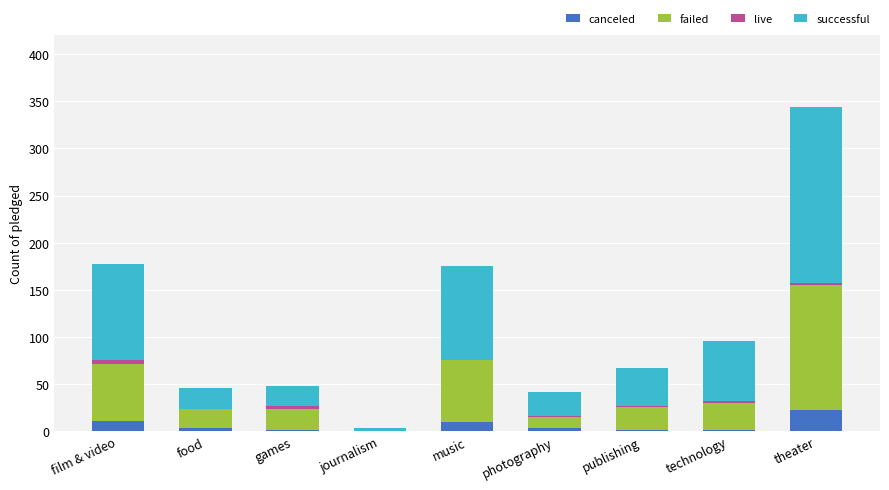

What is the sum of all canceled values?

57